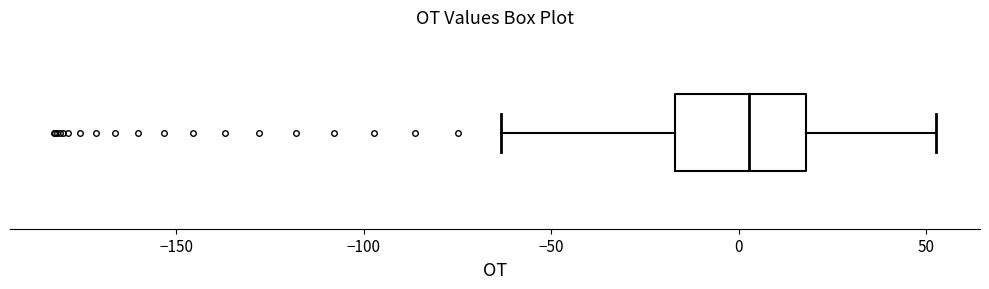

Read this box plot against the x-axis: the position of the median line, the range covered by the box, and the ends of both whiskers. The values are not printed on the chart, so give them approximately, as read against the axis.

median 5, box -15 to 20, whiskers -65 to 55